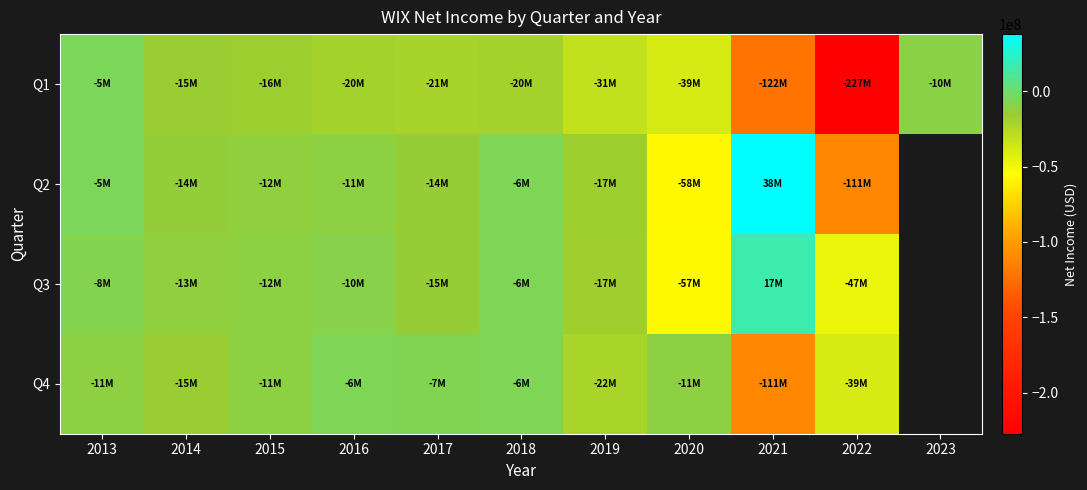

The value of Q2 at 2014 is -13801000.0. True or false?

True